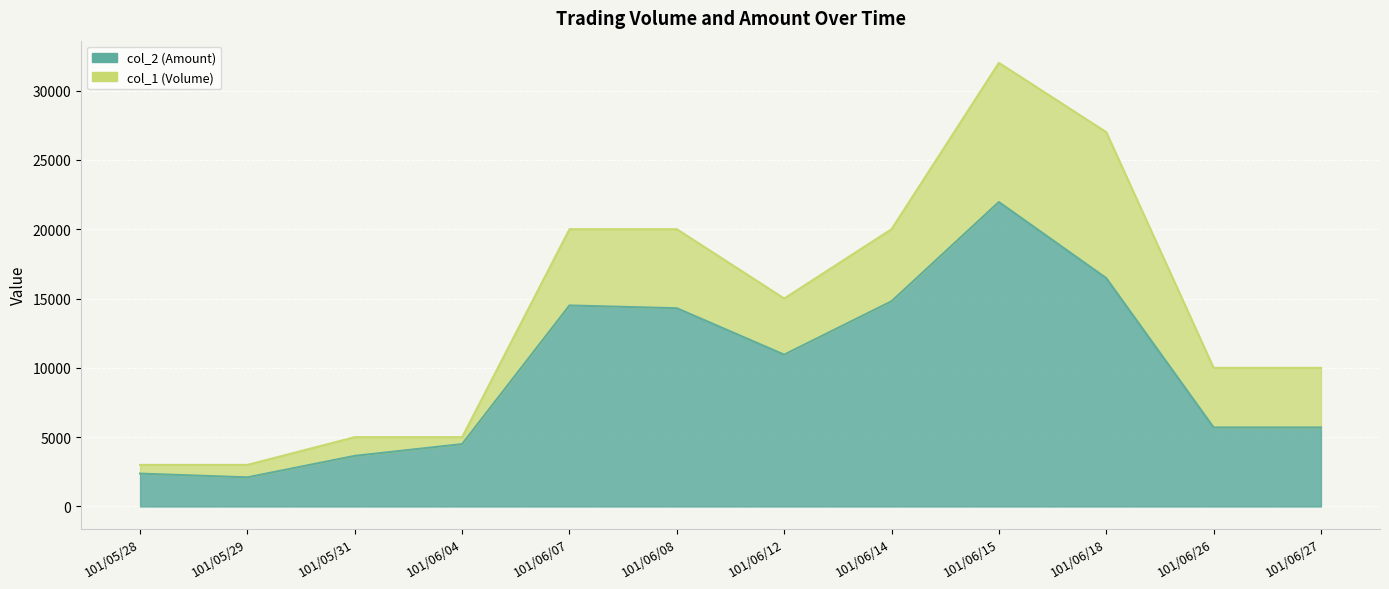

Reading right to left, transcribe all the data shown in this chart.

col_2 (Amount): 5700	5700	16470	21960	14800	10950	14300	14500	4500	3650	2100	2370
col_1 (Volume): 10000	10000	27000	32000	20000	15000	20000	20000	5000	5000	3000	3000